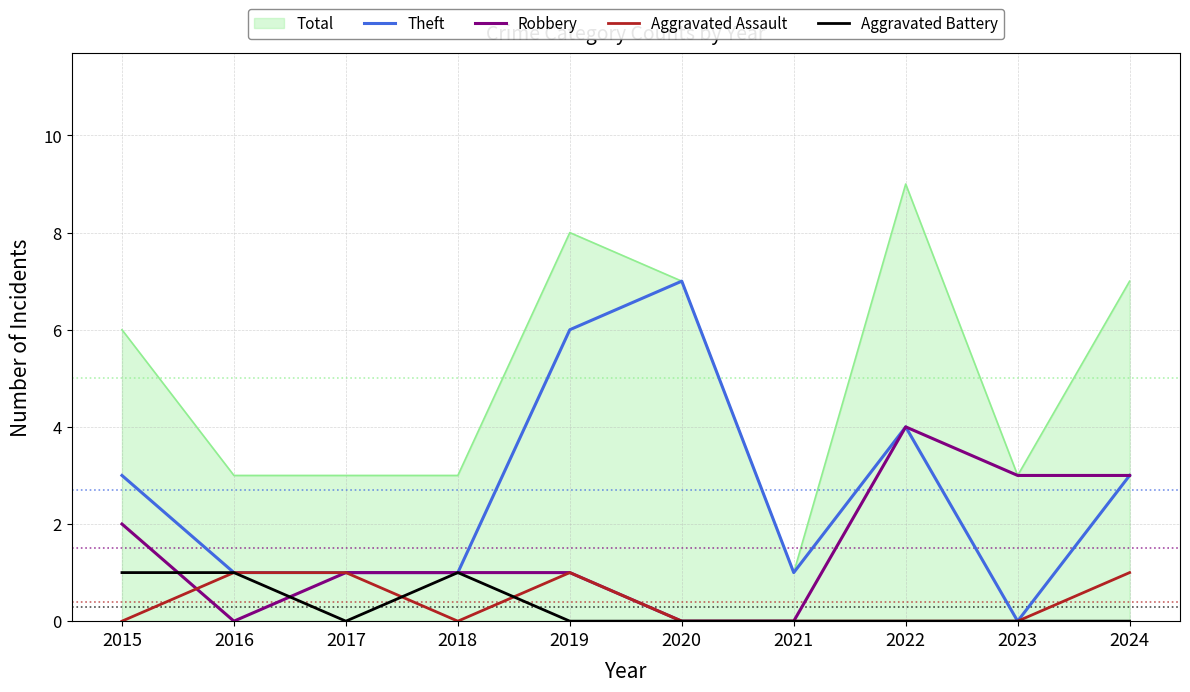

At how many categories does at least one series exceed 0?

10